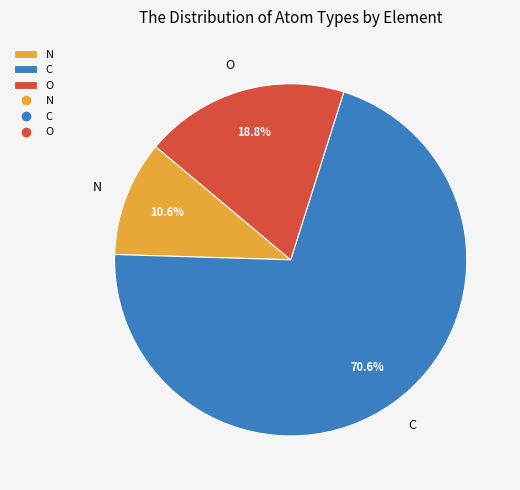

To the nearest percent, what percentage of the pie is O?

19%